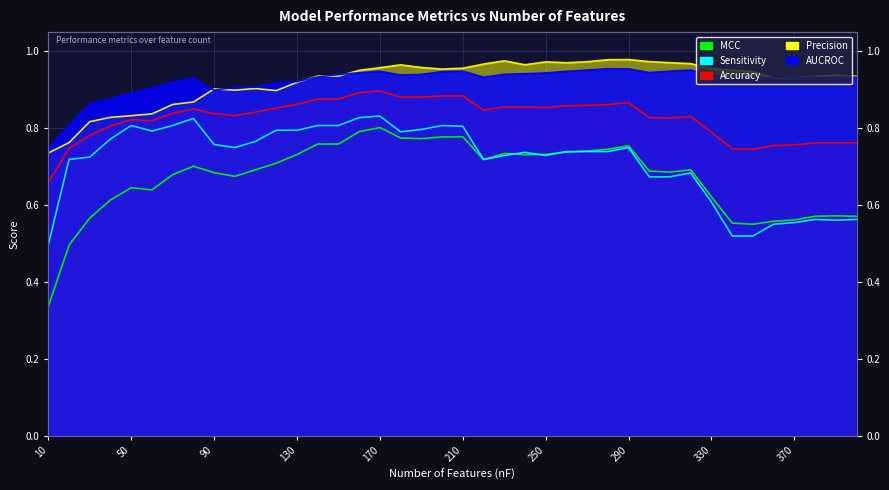

What is the difference between the maximum and minimum values in the Sensitivity series?

0.3